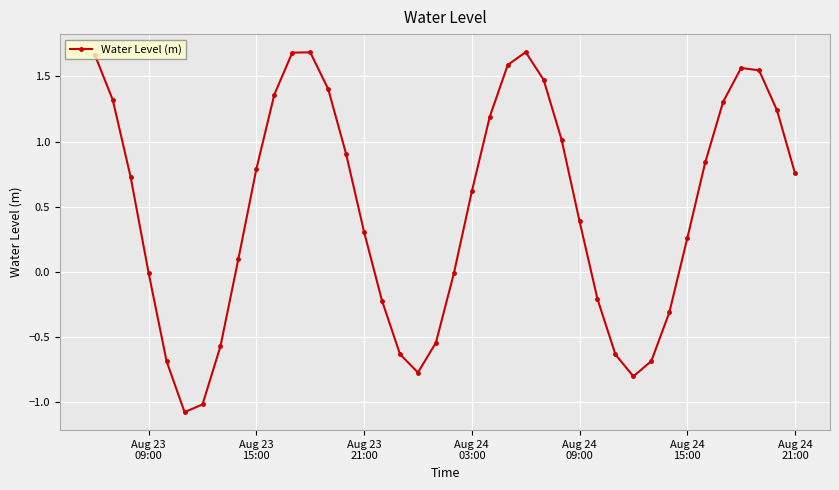

Count the number of categories in the chart.

40